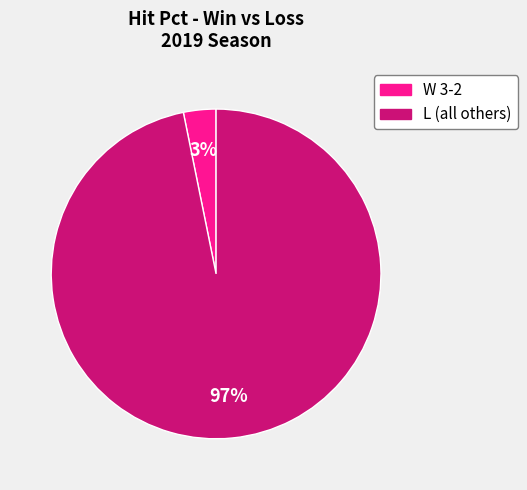

Count the number of slices in the pie.

2